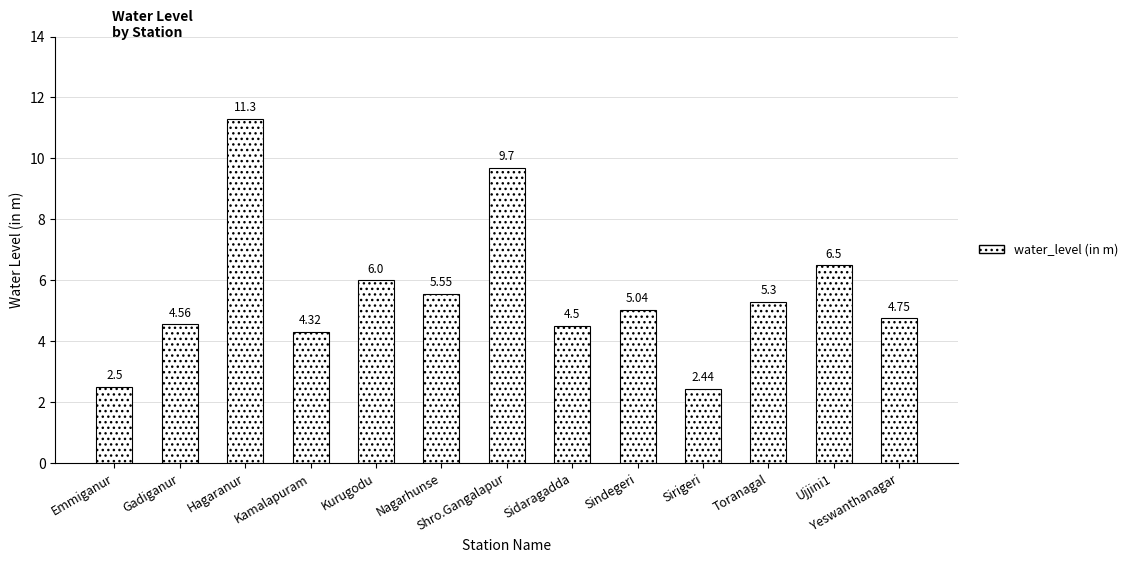

Rank the categories by value from highest to lowest.

Hagaranur, Shro.Gangalapur, Ujjini1, Kurugodu, Nagarhunse, Toranagal, Sindegeri, Yeswanthanagar, Gadiganur, Sidaragadda, Kamalapuram, Emmiganur, Sirigeri